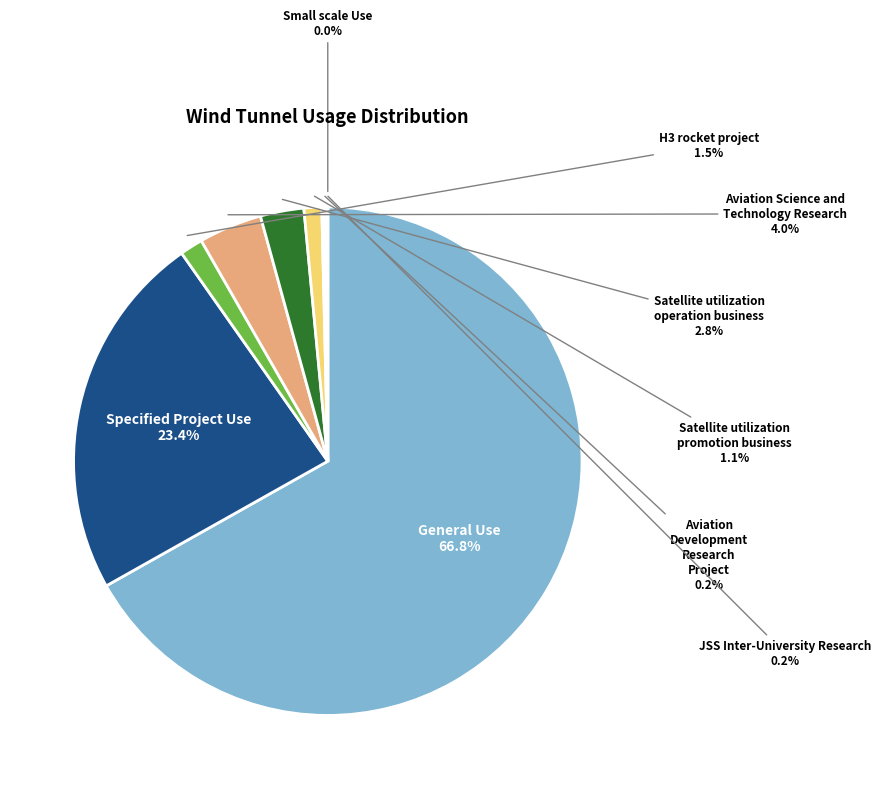

Which slice is the largest?

General Use